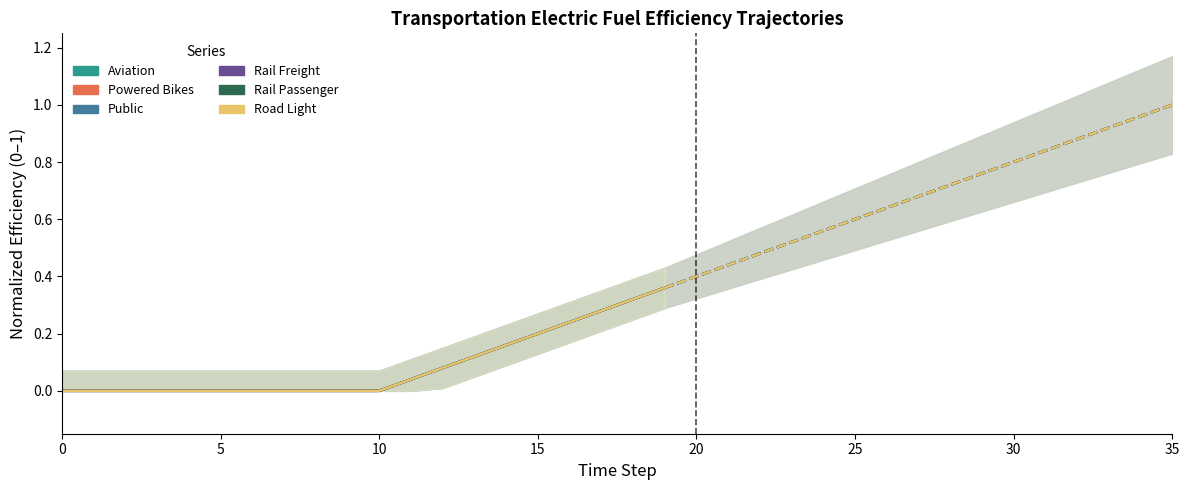

List the series in order of their peak value, highest first.

Public, Road Light, Powered Bikes, Rail Freight, Rail Passenger, Aviation